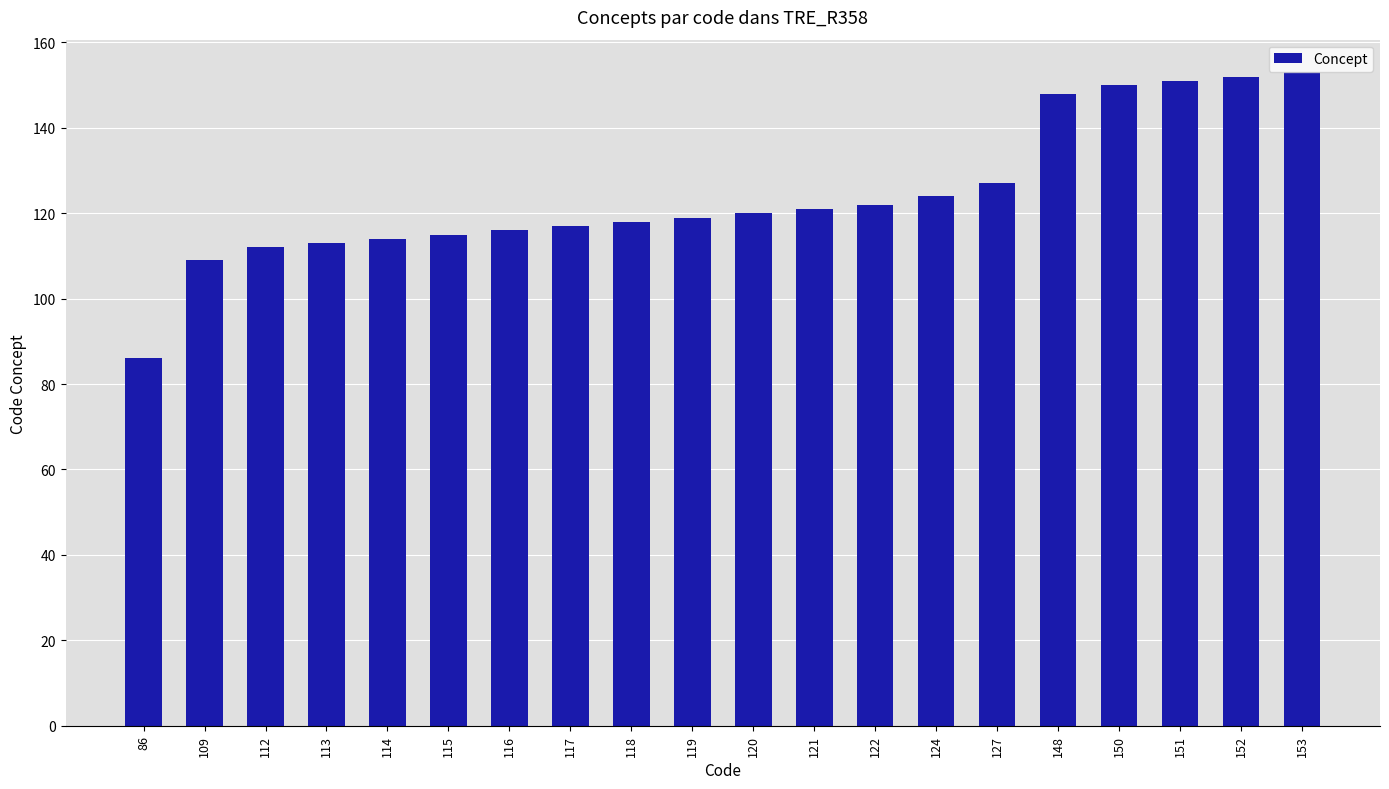

What is the ratio of the value at 152 to the value at 148?

1.0